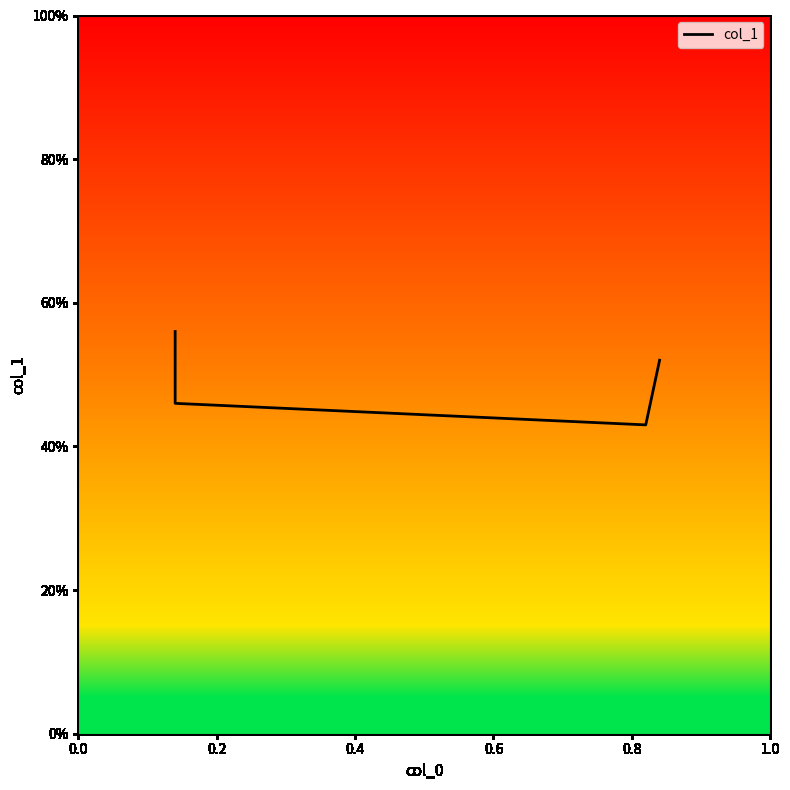

The value at 0.2 is 0.8. True or false?

False